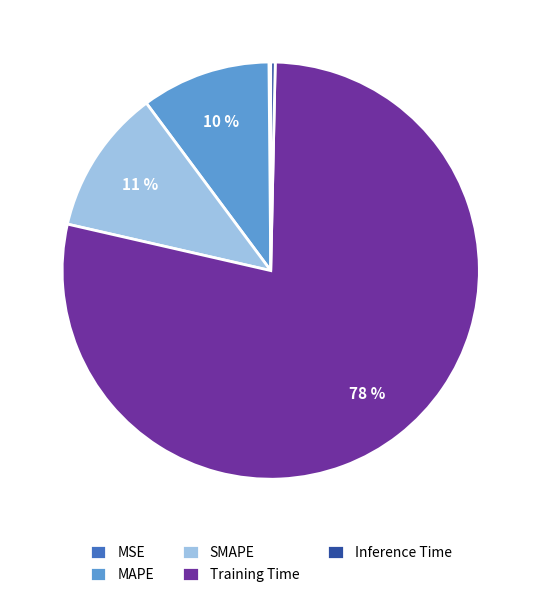

To the nearest percent, what portion does SMAPE represent?

11%